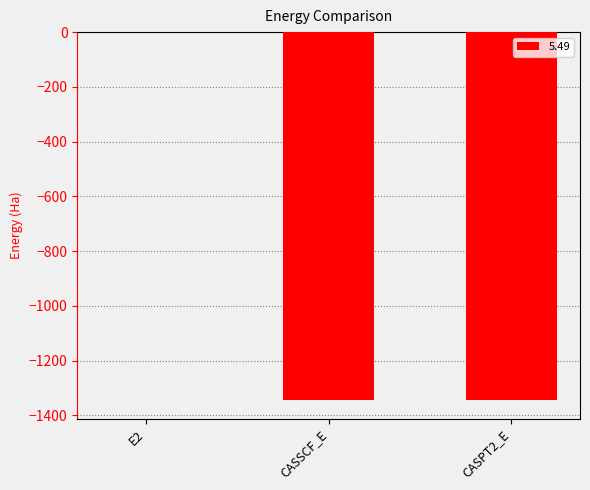

Which label corresponds to the largest value in the chart?

E2